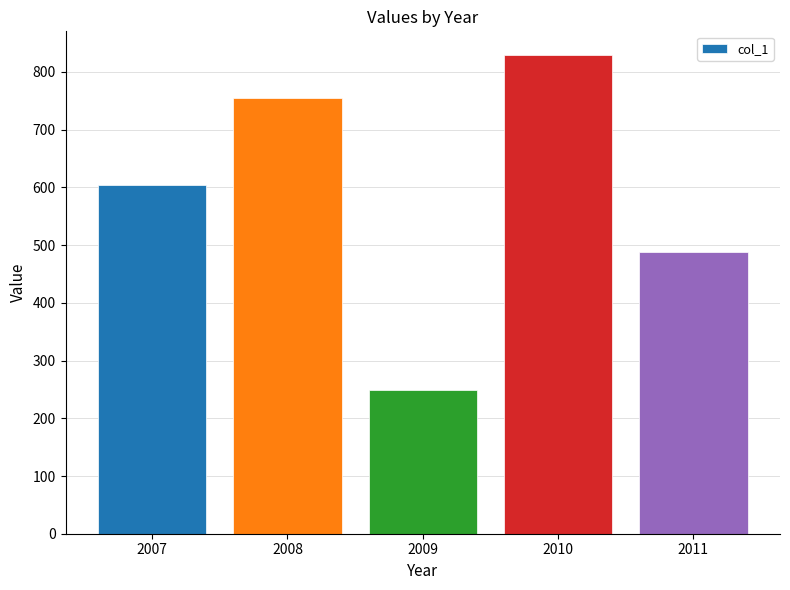

Is it true that the value at 2009 is 434?

False